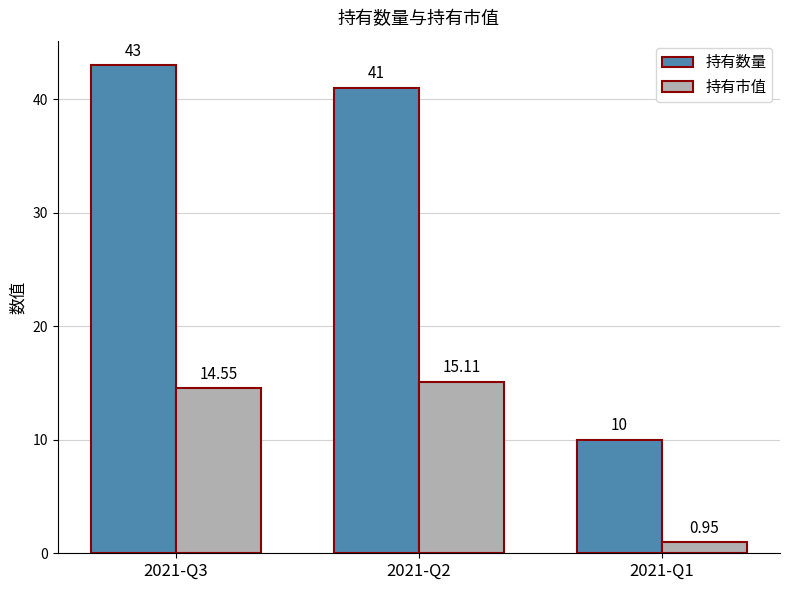

Is it true that 持有数量 equals 43.0 at 2021-Q3?

True